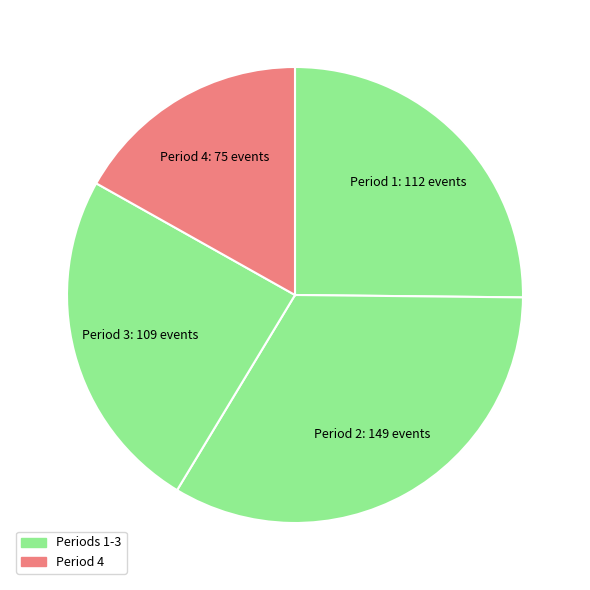

How many slices are in this pie chart?

4